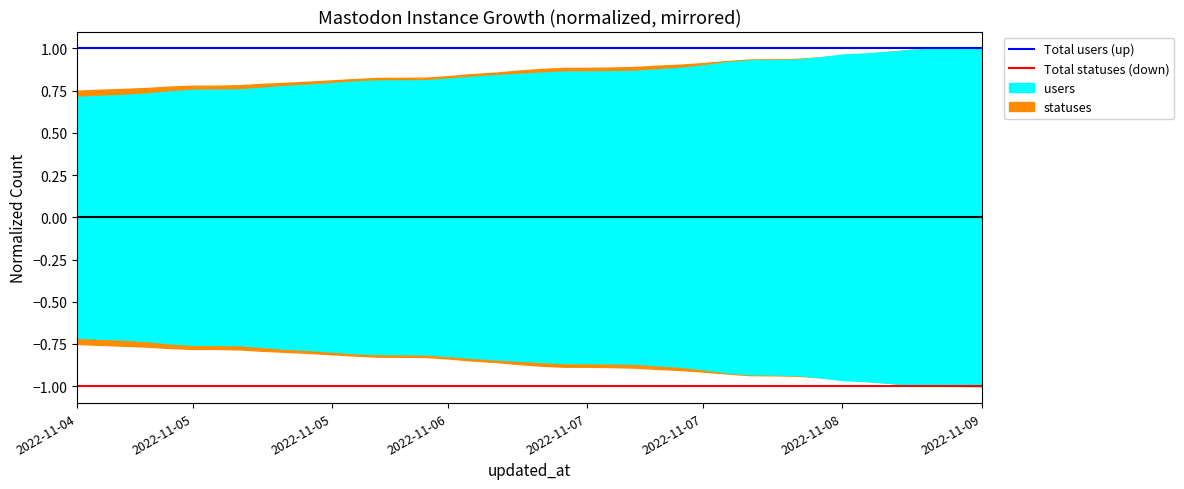

True or false: Total users (up) and Total statuses (down) cross at least once.

False